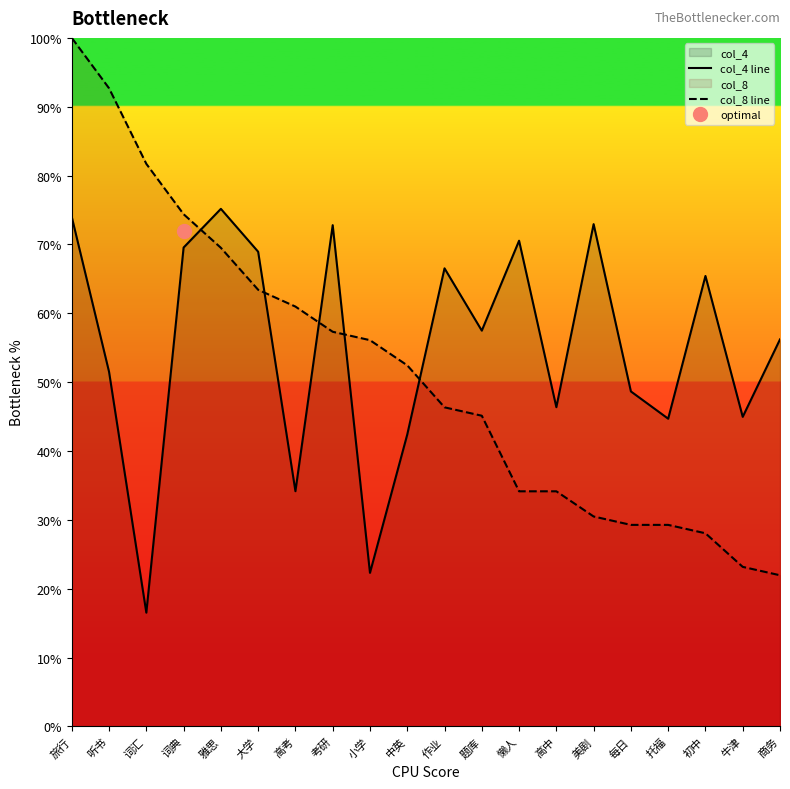

How many categories are shown in the chart?

20